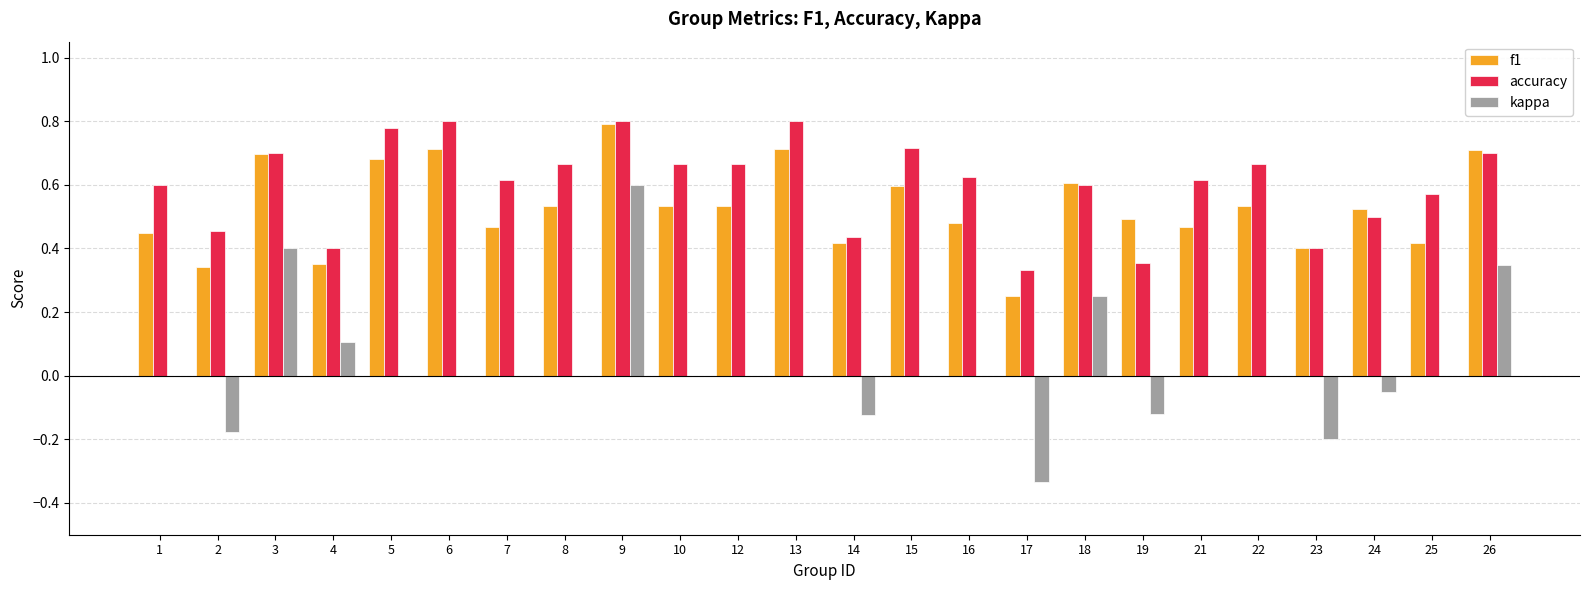

At which category is the sum across all series the highest?

9